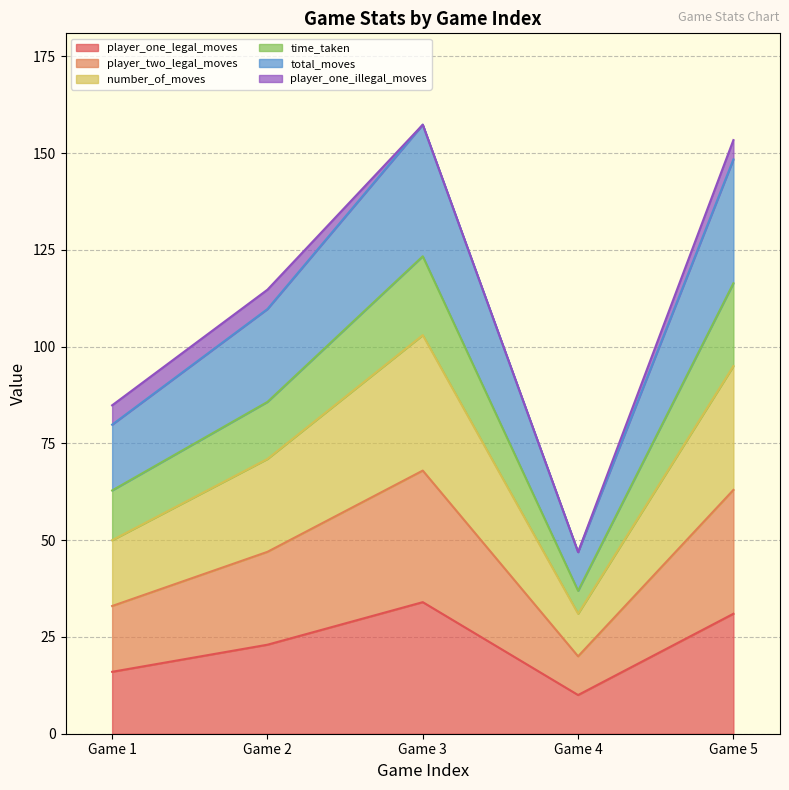

True or false: player_one_legal_moves and number_of_moves intersect in this chart.

False